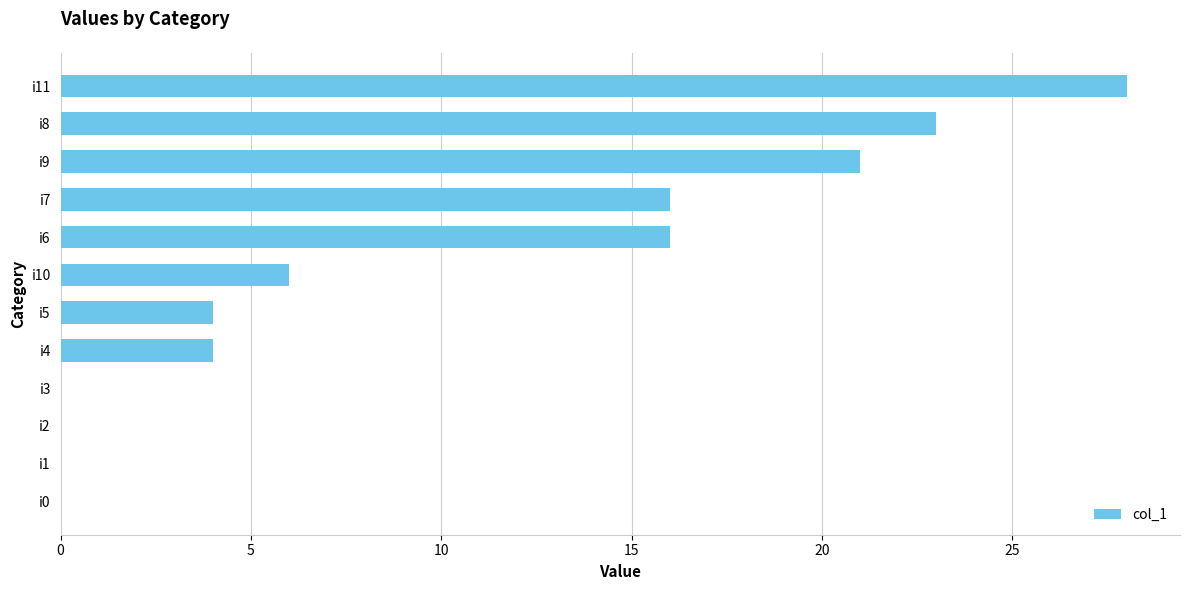

Are the bars horizontal?

Yes